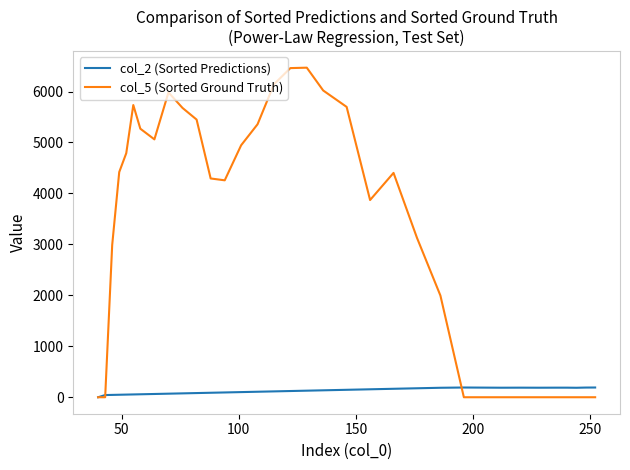

What is the maximum value shown in the chart?

6468.0